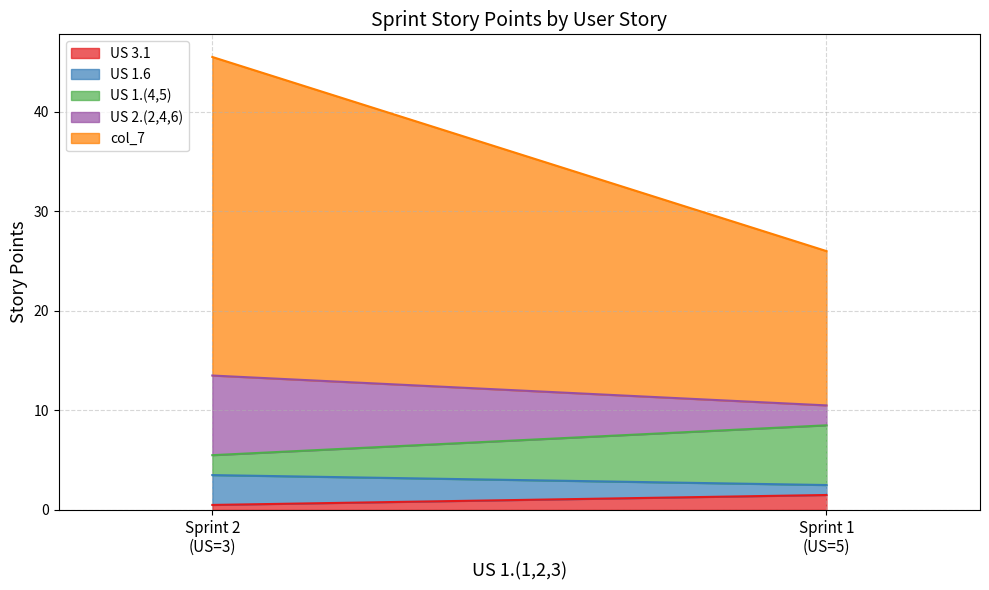

What value does the US 2.(2,4,6) series have at 3?

8.0